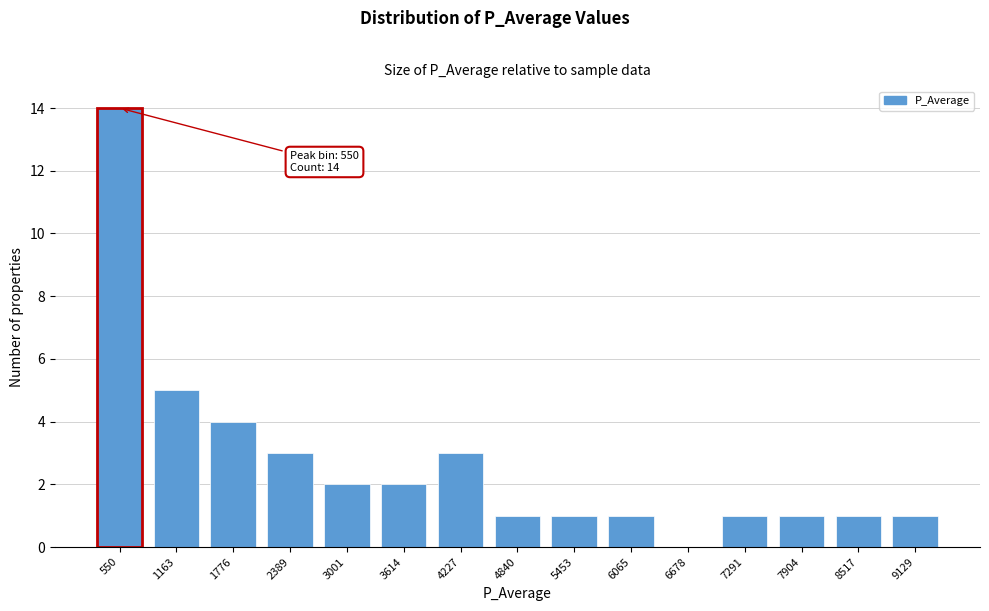

Reading right to left, list all the values displayed in this chart.

9129=1	8517=1	7904=1	7291=1	6678=0	6065=1	5453=1	4840=1	4227=3	3614=2	3001=2	2389=3	1776=4	1163=5	550=14